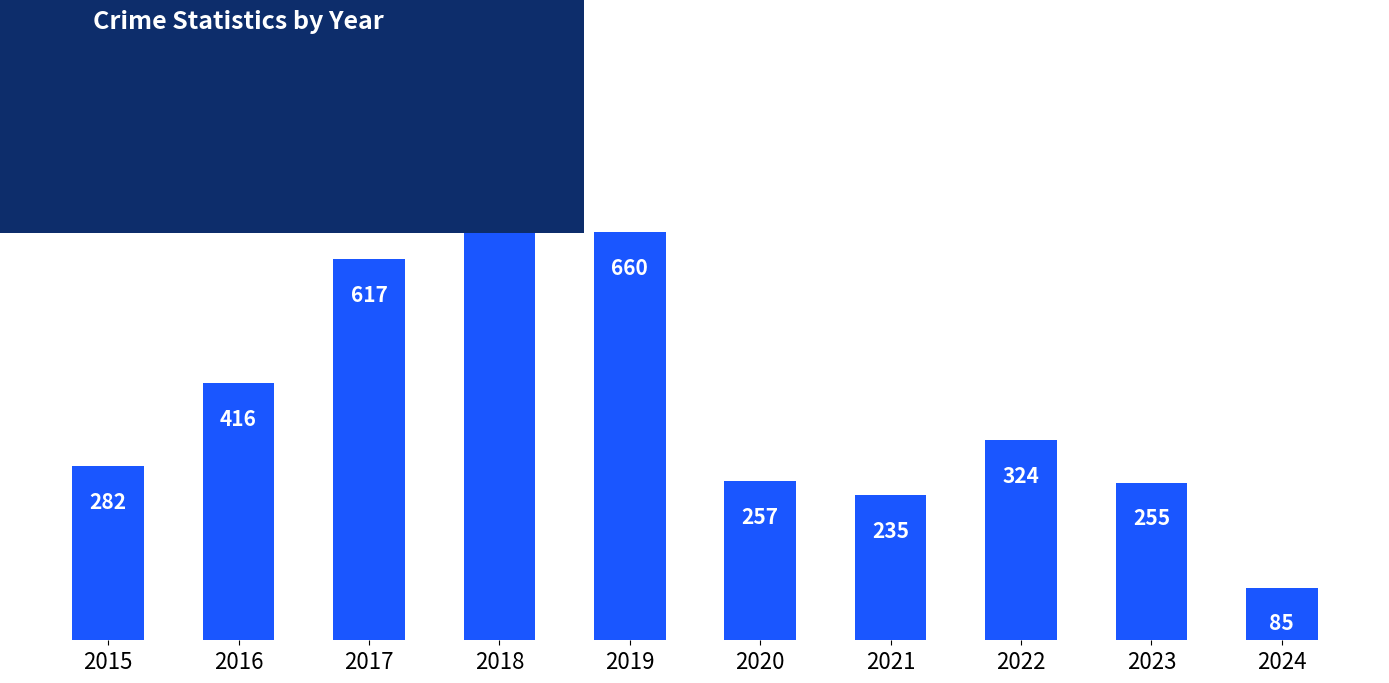

Does the chart contain any negative values?

No